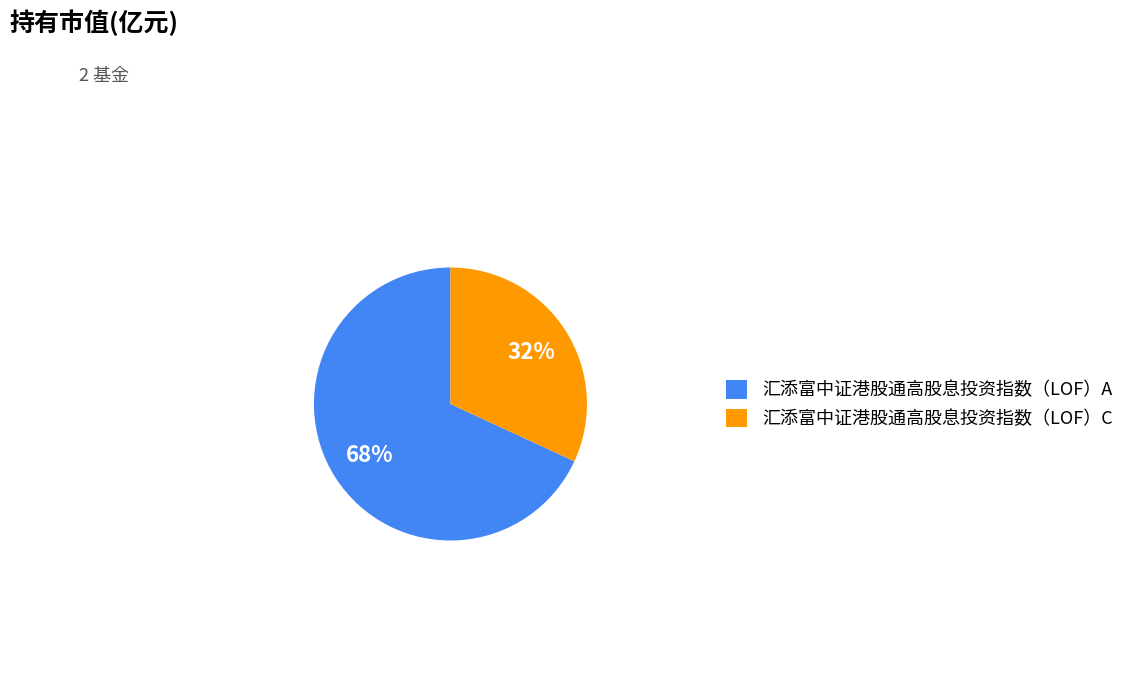

To the nearest percent, what is the average slice percentage?

50%